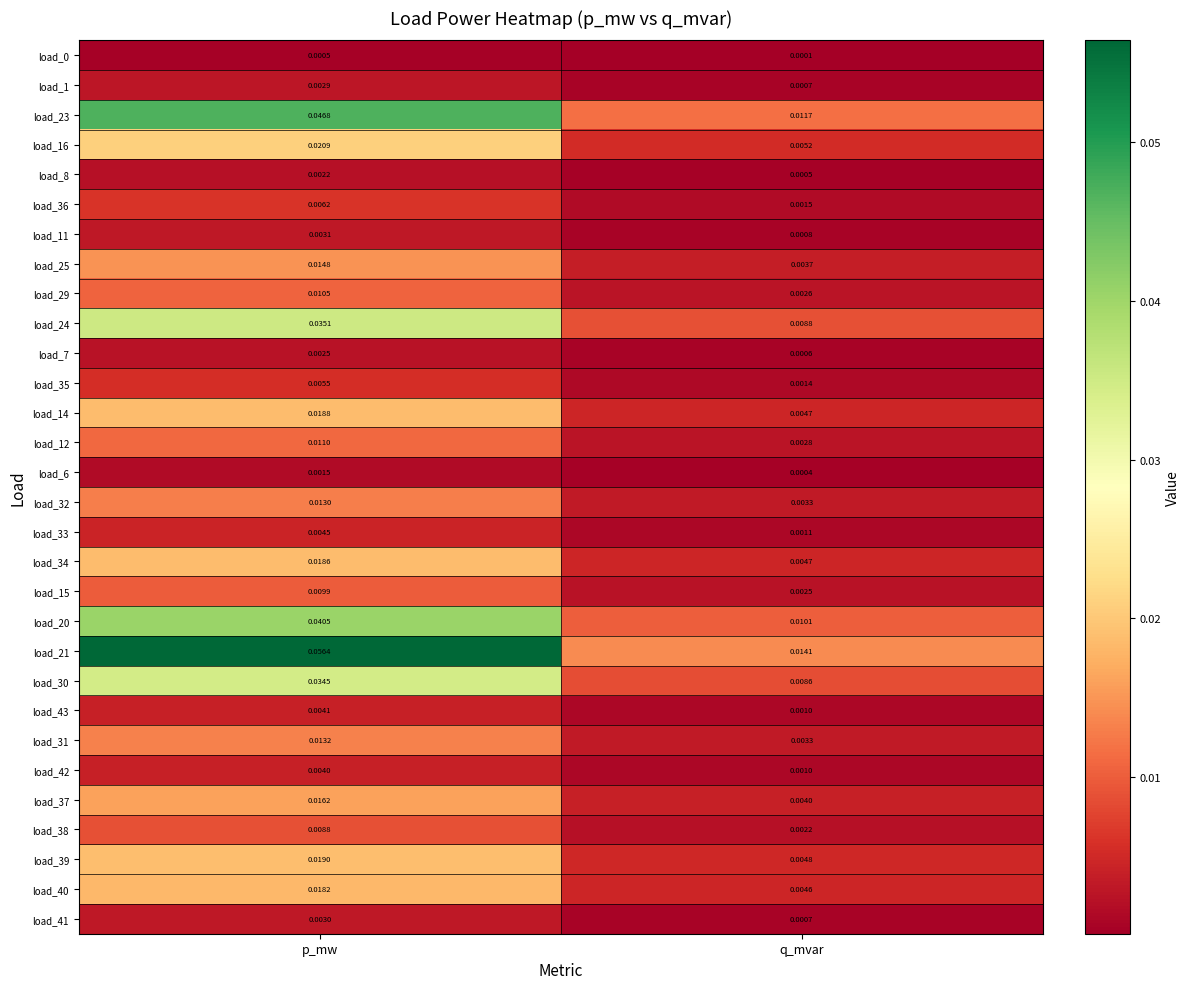

At which category is the sum across all series the highest?

p_mw